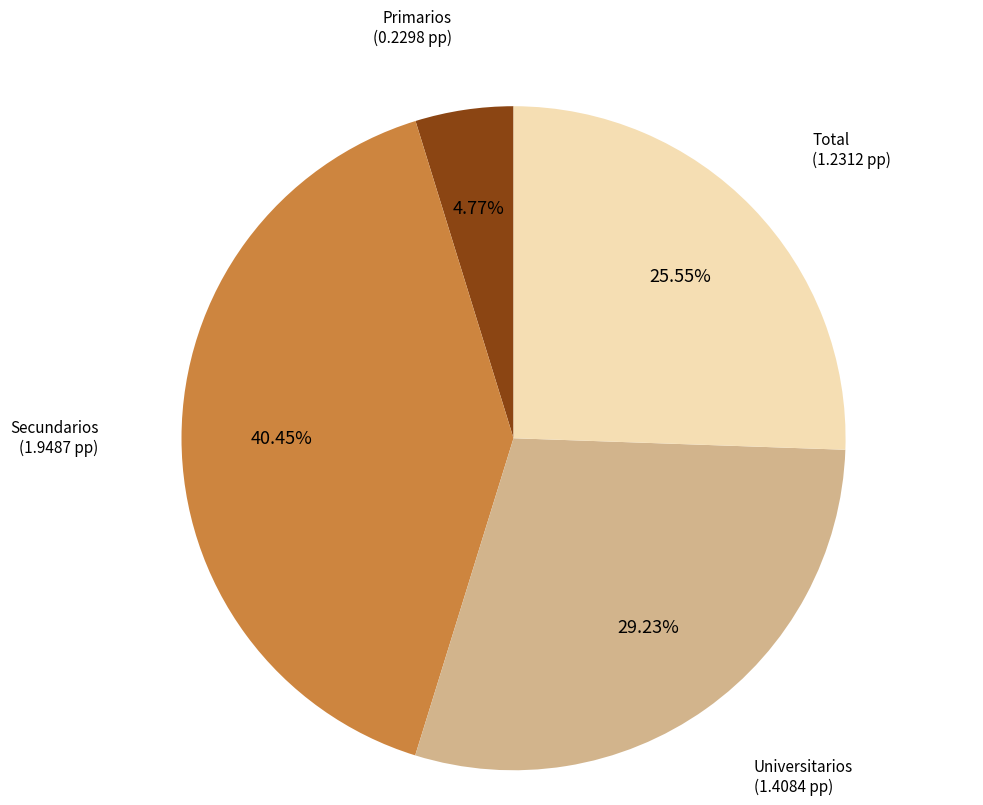

To the nearest percent, what is the difference between the largest and smallest slice percentages?

36%